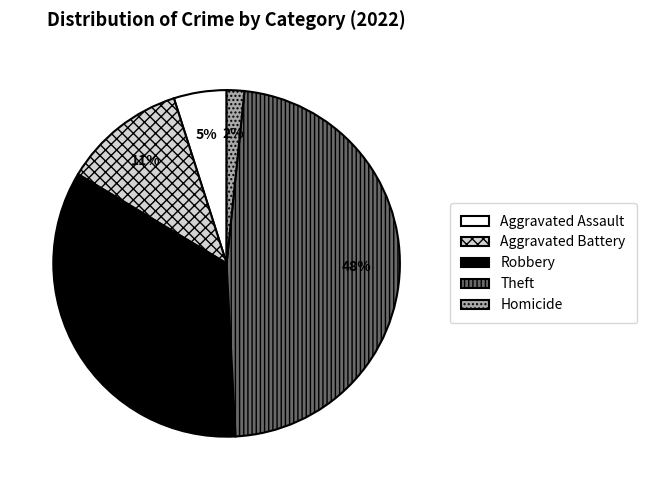

To the nearest percent, what is the difference between the largest and smallest slice percentages?

46%